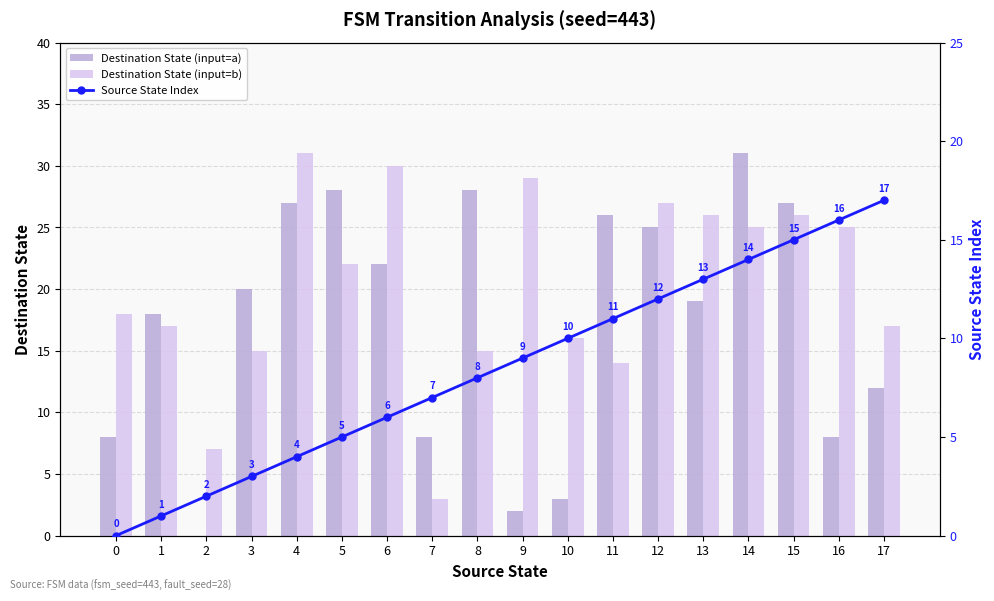

Is the value of Source State Index at 0 greater than the value of Destination State (input=b) at 2?

No